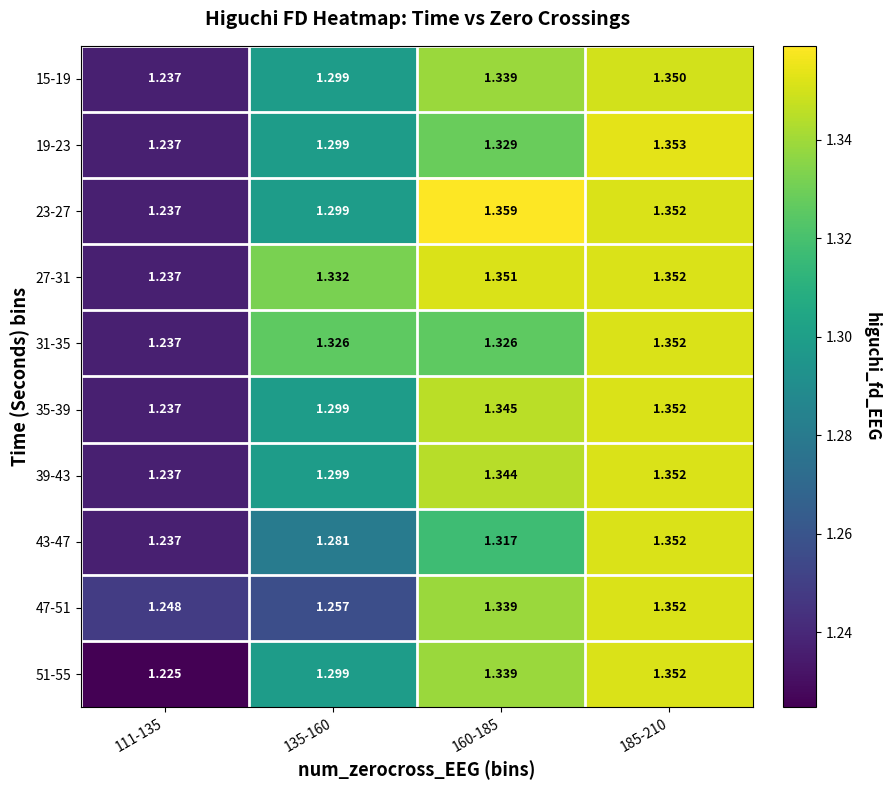

Is the value of 23-27 at 185-210 greater than the value of 15-19 at 111-135?

Yes